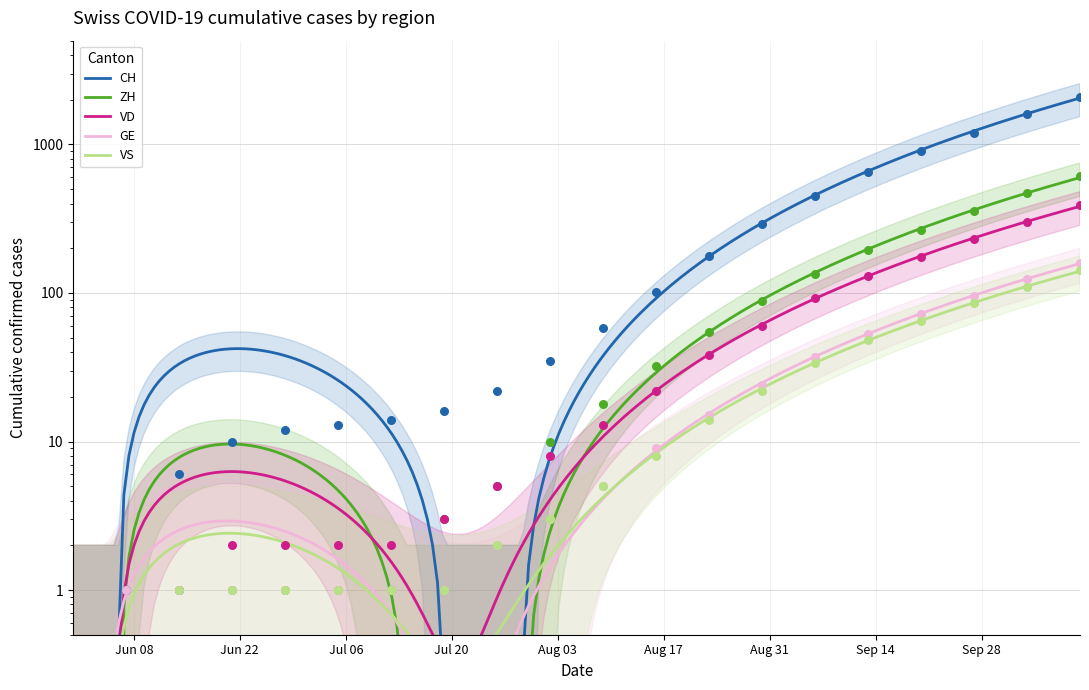

At how many categories does at least one series exceed 124?

8